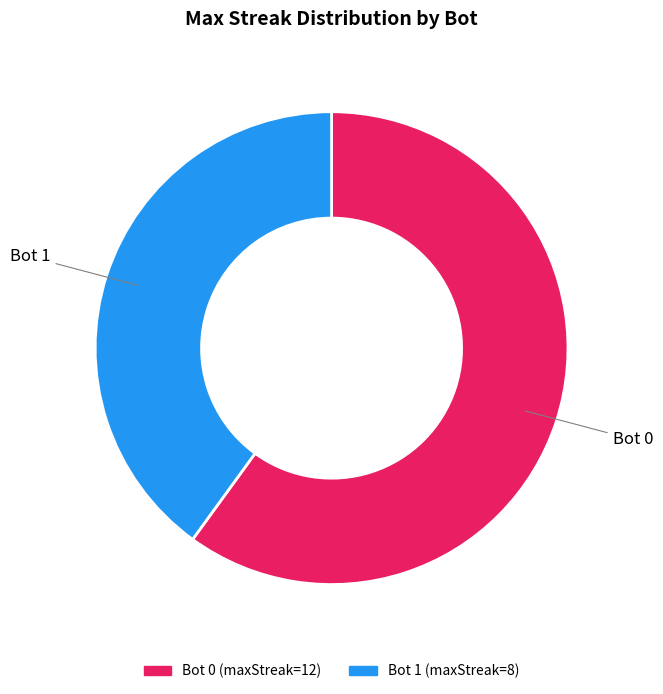

Does any single category account for the majority?

Yes